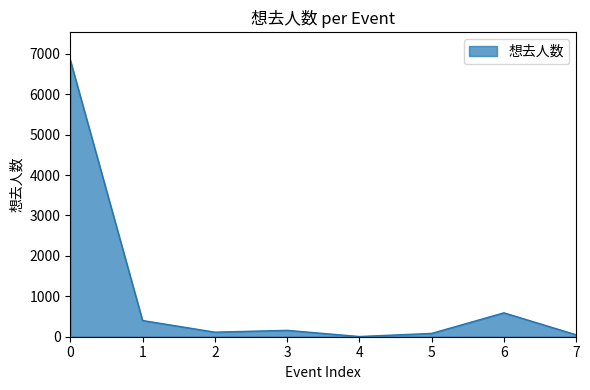

The value at 0 is 6846. True or false?

True